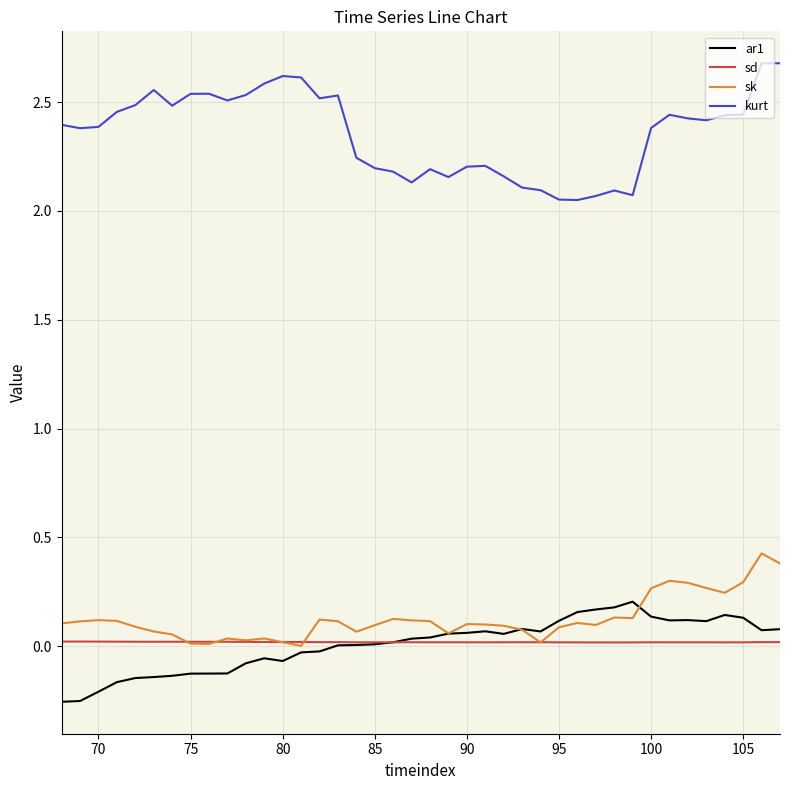

What is the maximum value shown in the chart?

2.7